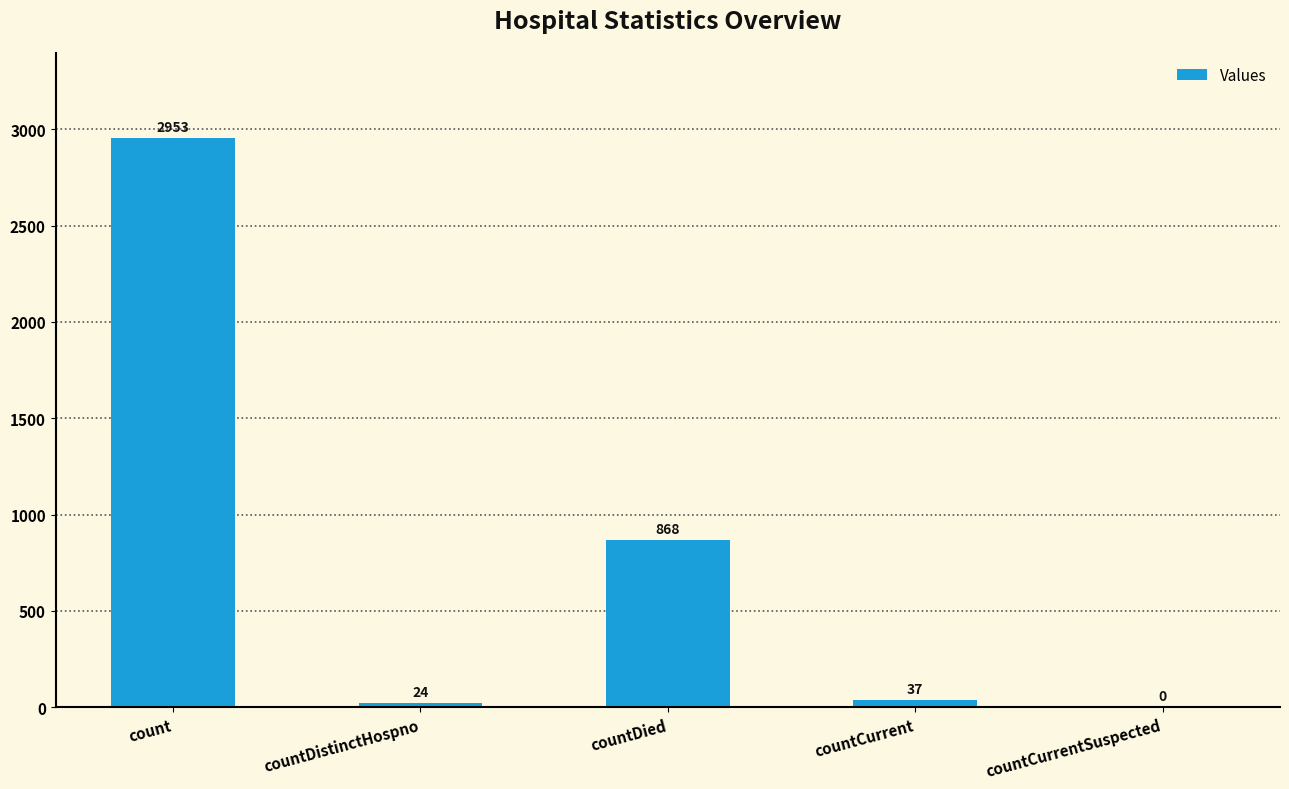

What is the approximate value at countDied, to the nearest 100?

900